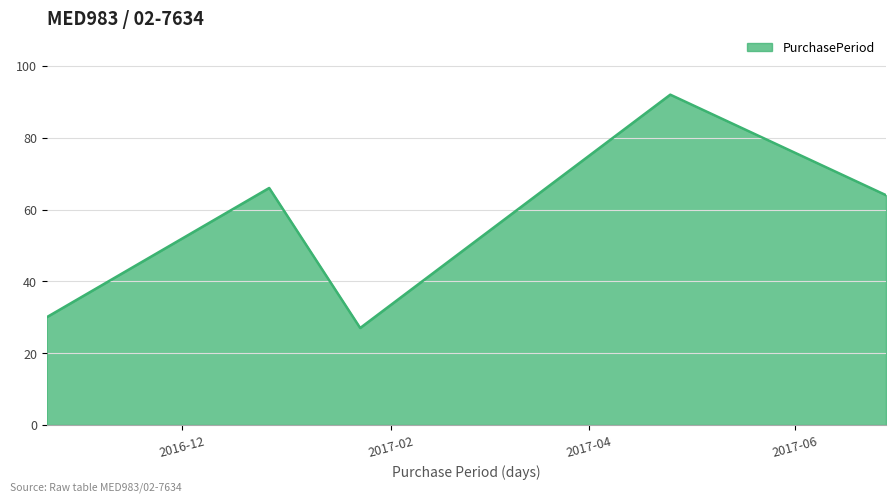

What is the greatest value displayed?

92